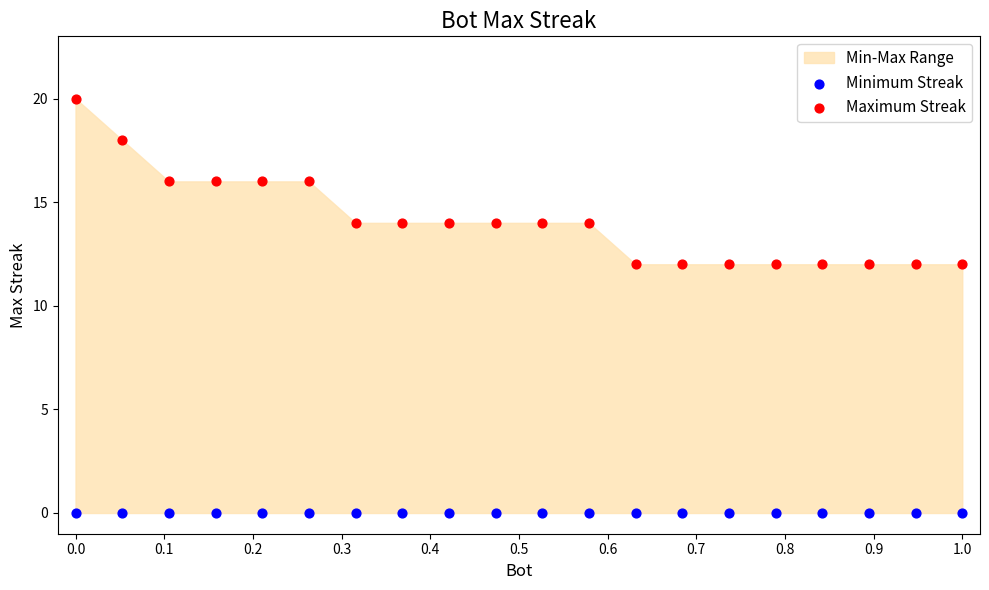

Which series reaches the maximum Y coordinate?

Maximum Streak